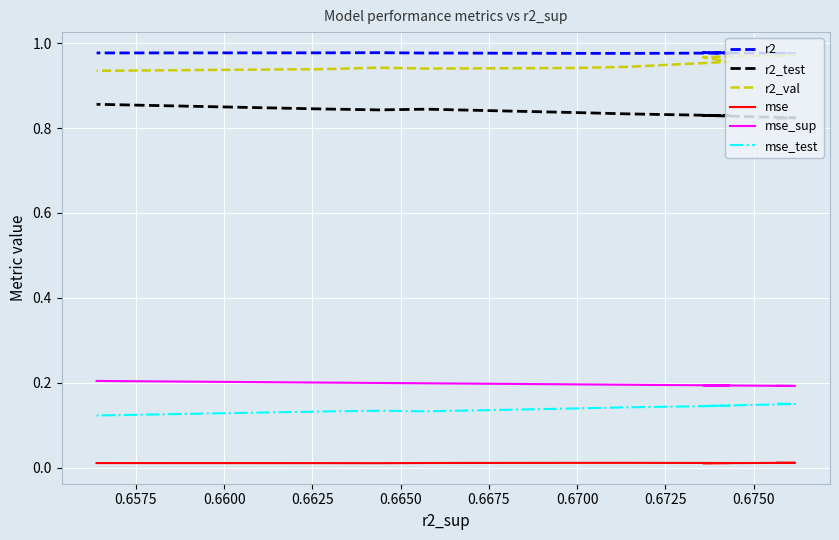

At which category does r2_test reach its first local valley?

0.6625